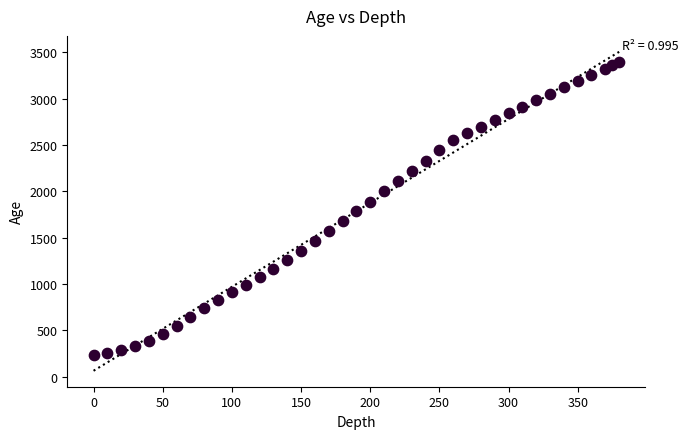

What is the range of Y values (max minus min)?

3168.9